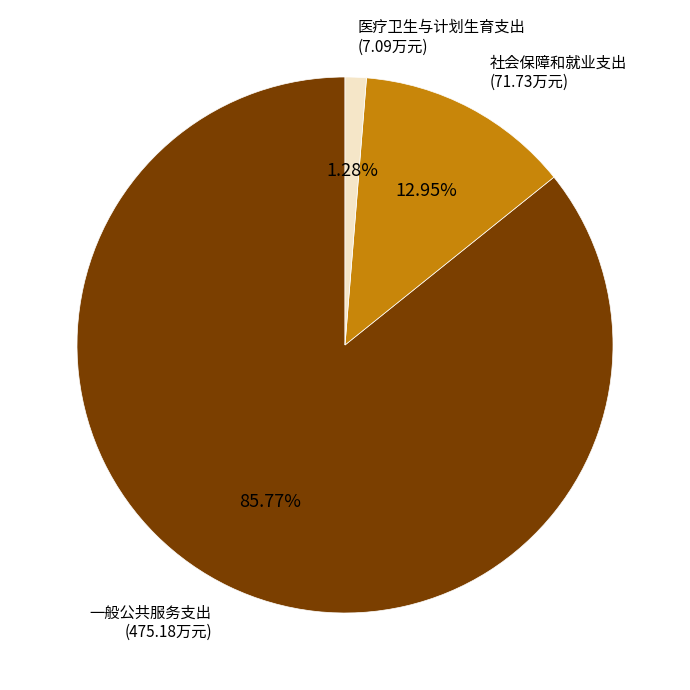

Is there a majority slice in this chart?

Yes